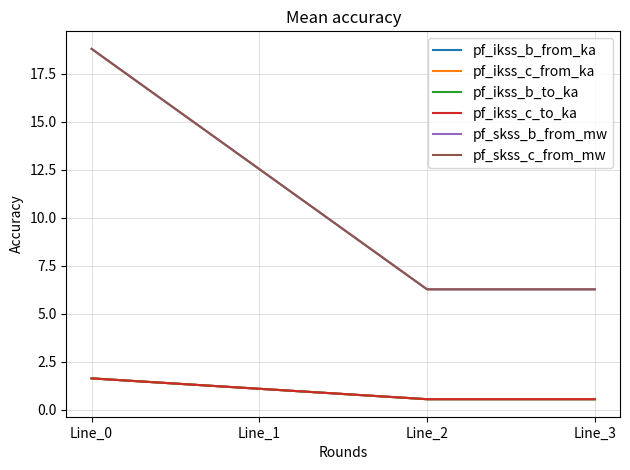

Which series has the widest spread of values?

pf_skss_c_from_mw